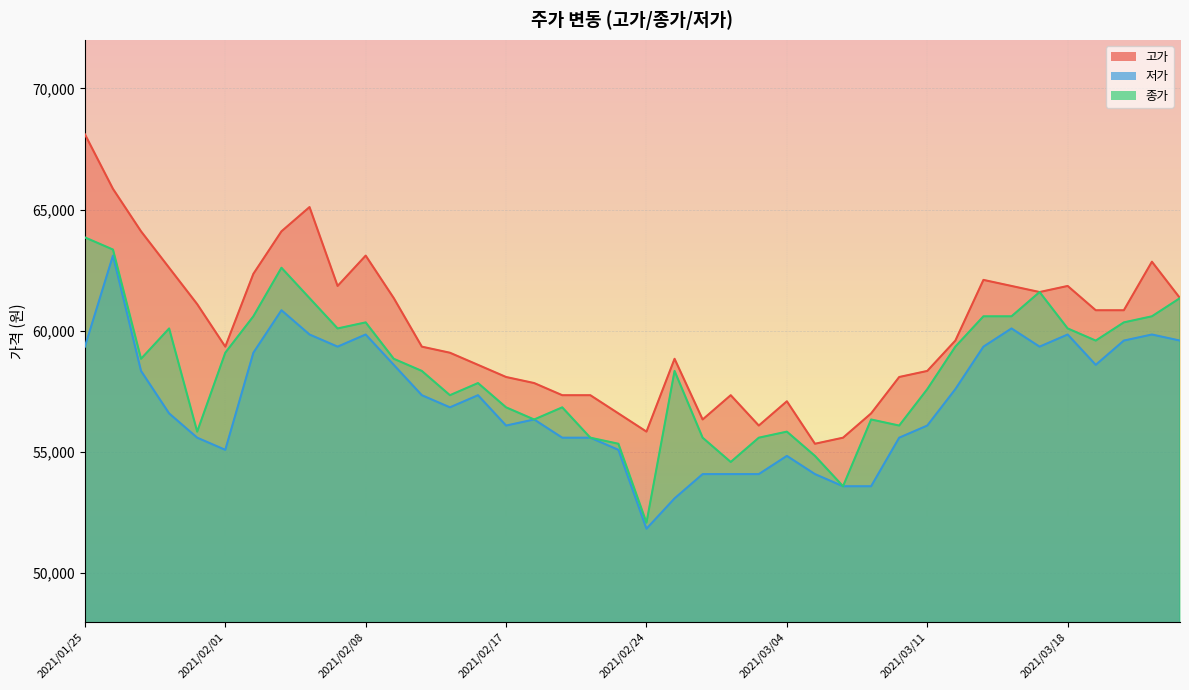

Is it true that 고가 equals 95130 at 2021/03/11?

False